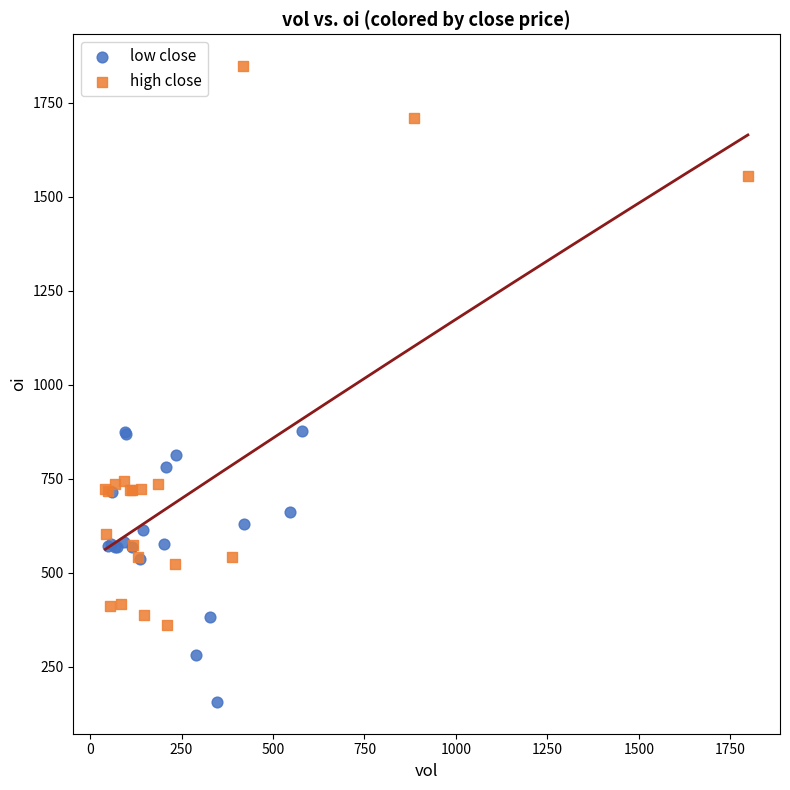

Which series contains the highest Y value?

high close